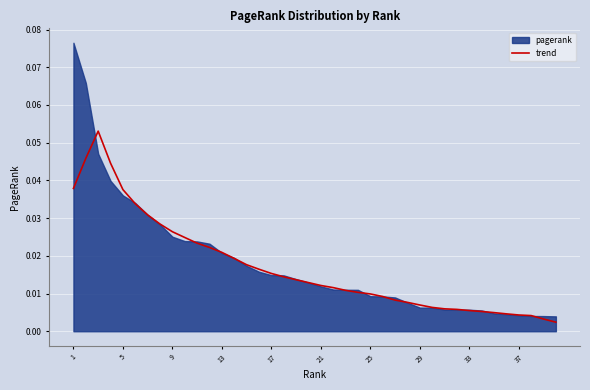

What is the maximum value shown in the chart?

0.1